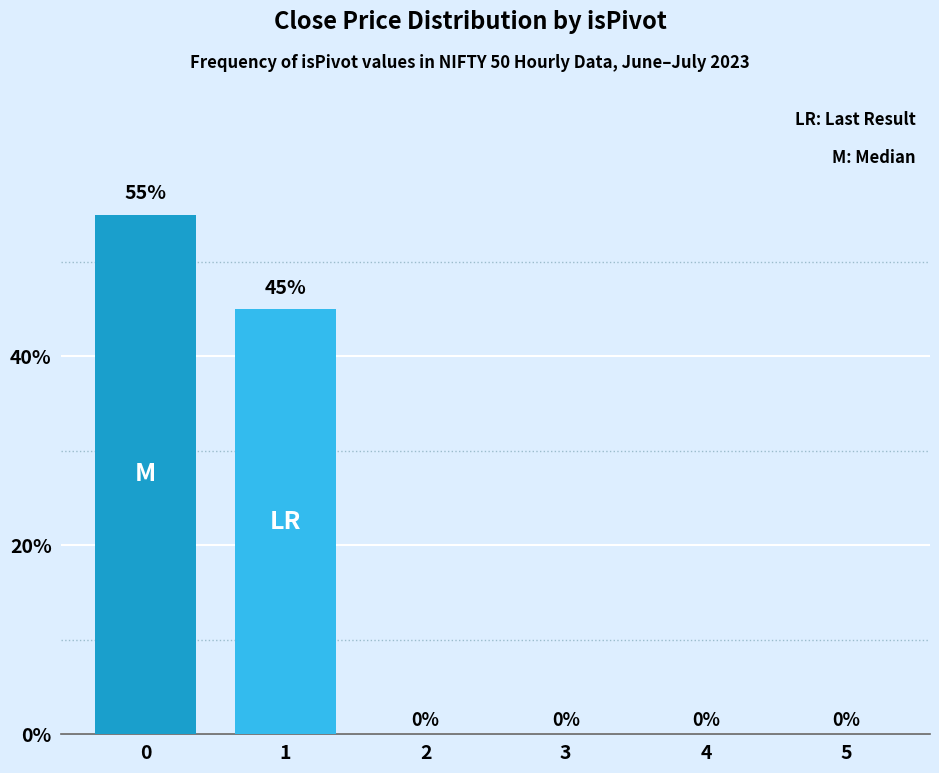

Reading left to right, what are all the values shown in this chart?

0=0.6	1=0.5	2=0.0	3=0.0	4=0.0	5=0.0